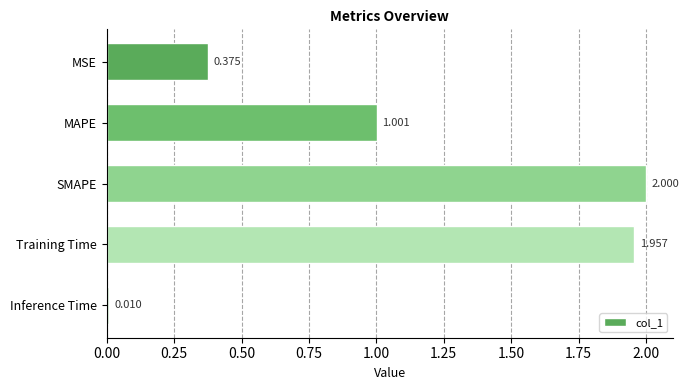

What is the label of the 5th bar from the bottom?

MSE